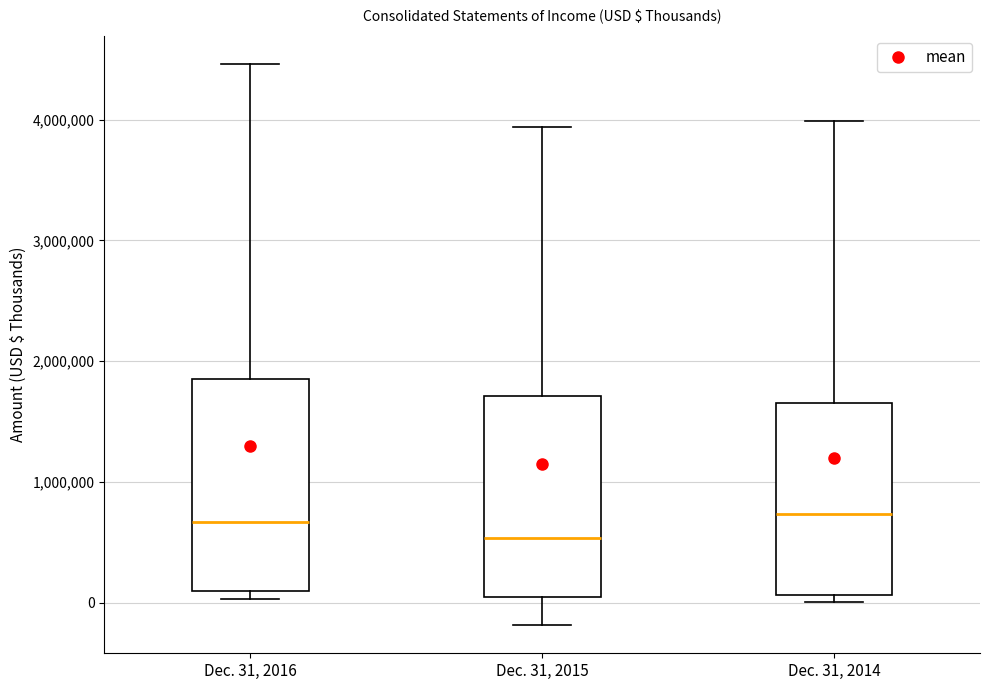

Where does the lower whisker of the box for Dec. 31, 2015 end on the y-axis? The values are not printed on the chart, so give them approximately, as read against the axis.

-200000